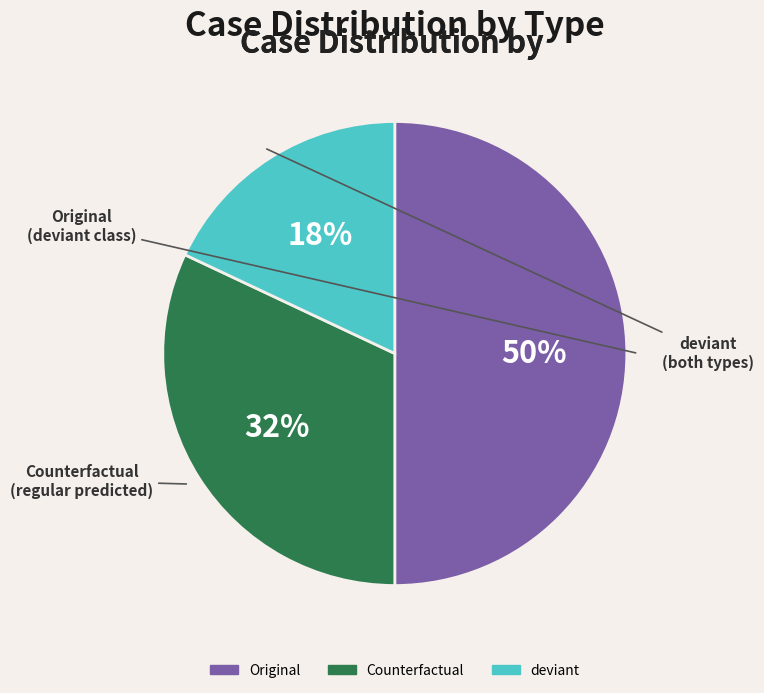

Approximately how many times larger is the value at Original compared to Counterfactual?

1.6